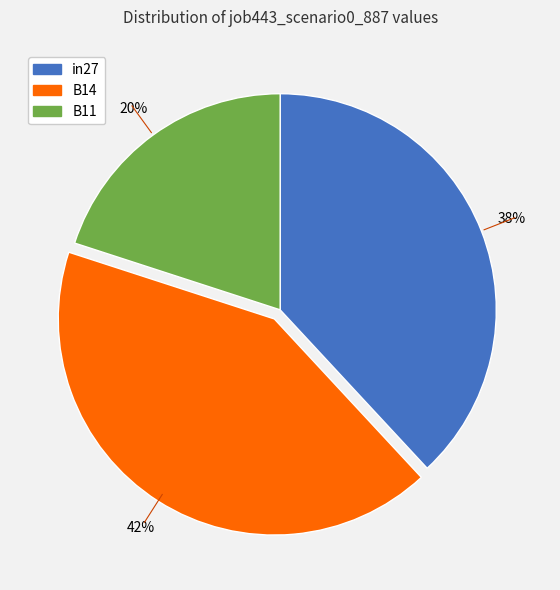

Is B14 the majority of the pie?

No